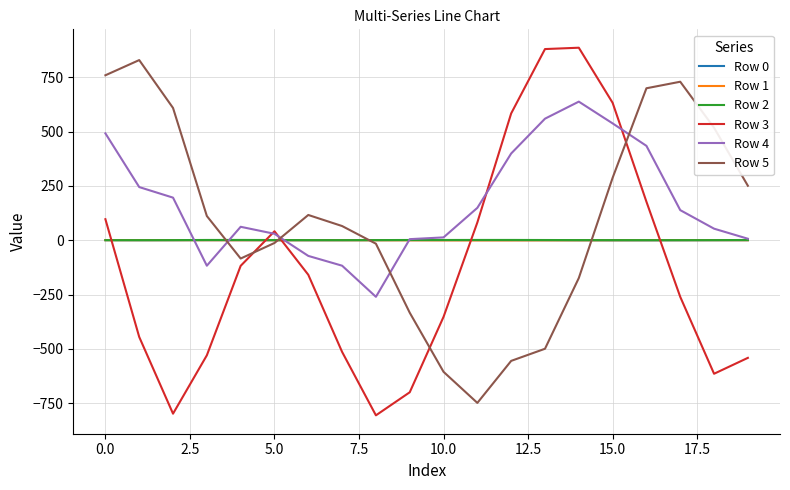

What is the maximum value shown in the chart?

886.4